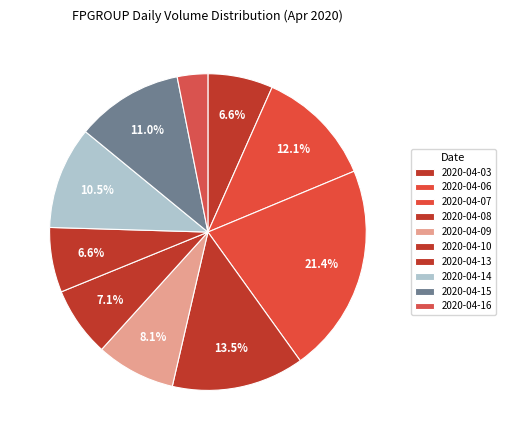

Between 2020-04-09 and 2020-04-06, which is larger?

2020-04-06